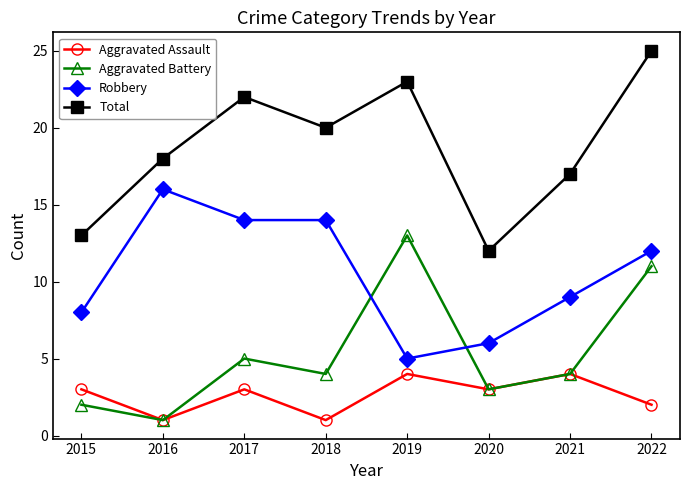

At 2018, list the series in order from smallest to largest.

Aggravated Assault, Aggravated Battery, Robbery, Total